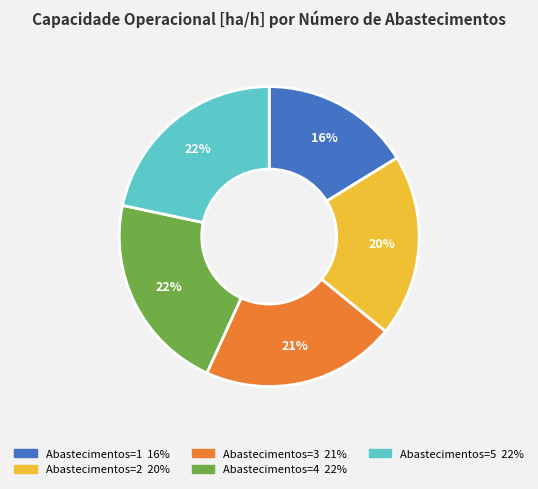

True or false: Abastecimentos=2 accounts for 28% of the total.

False